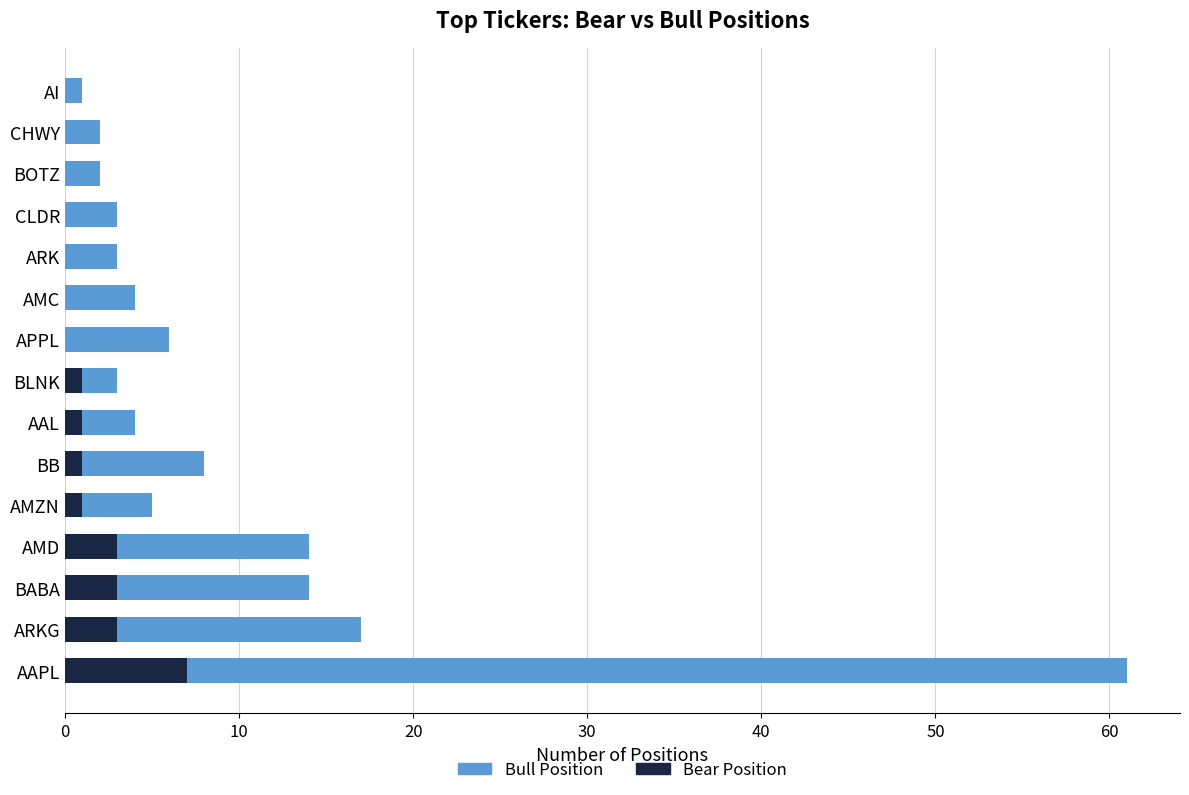

How many data points does each series have?

15